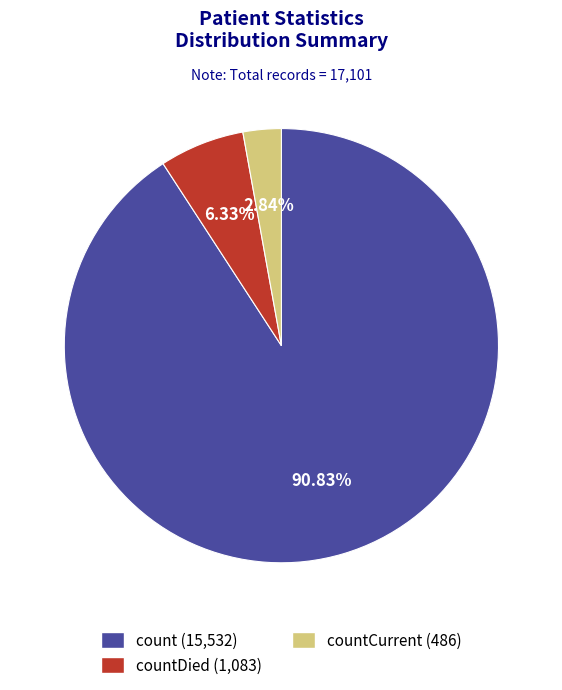

Is there a majority slice in this chart?

Yes